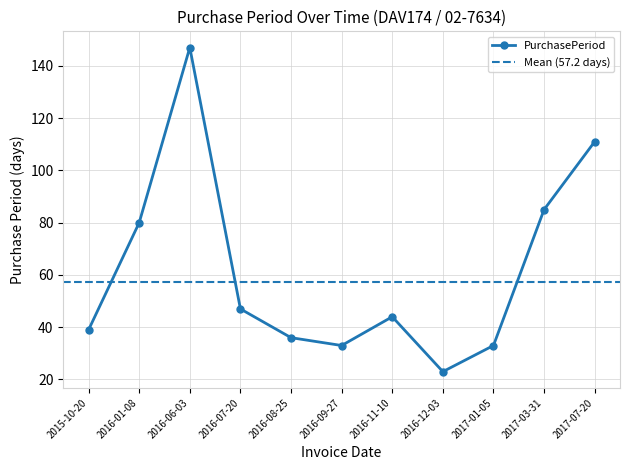

What position from the left is 2016-08-25?

5